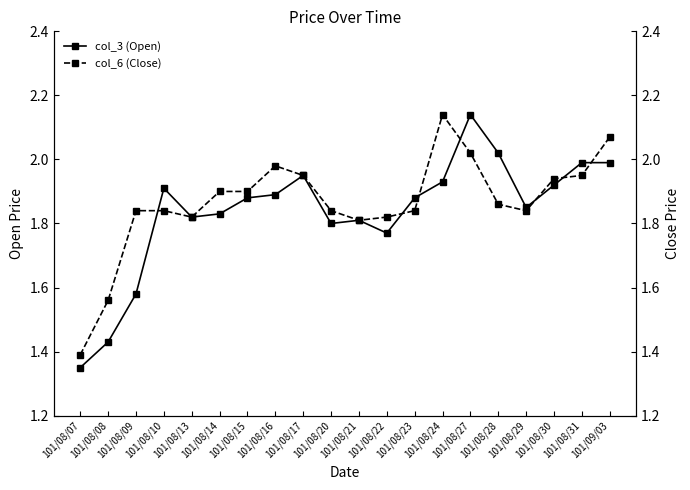

What position from the left is 101/08/24?

14